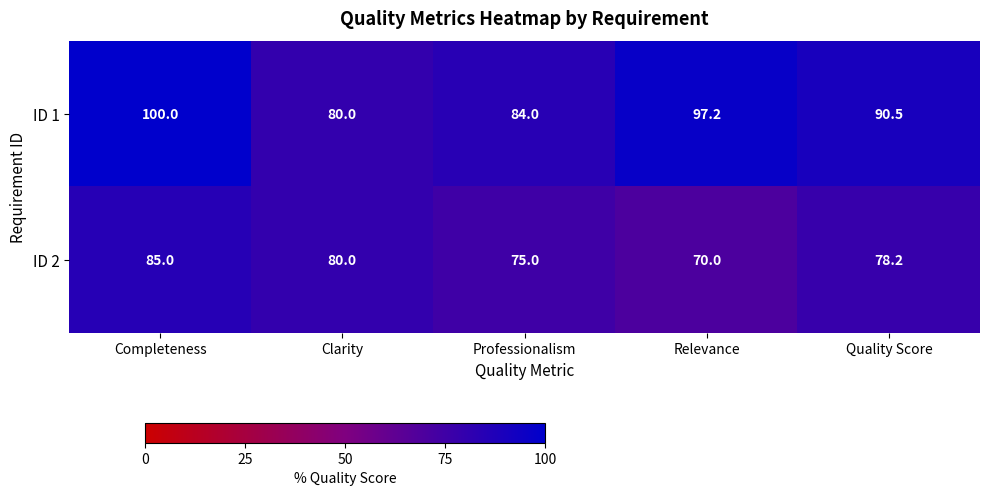

What is the approximate value of ID 1 at Clarity?

80.0